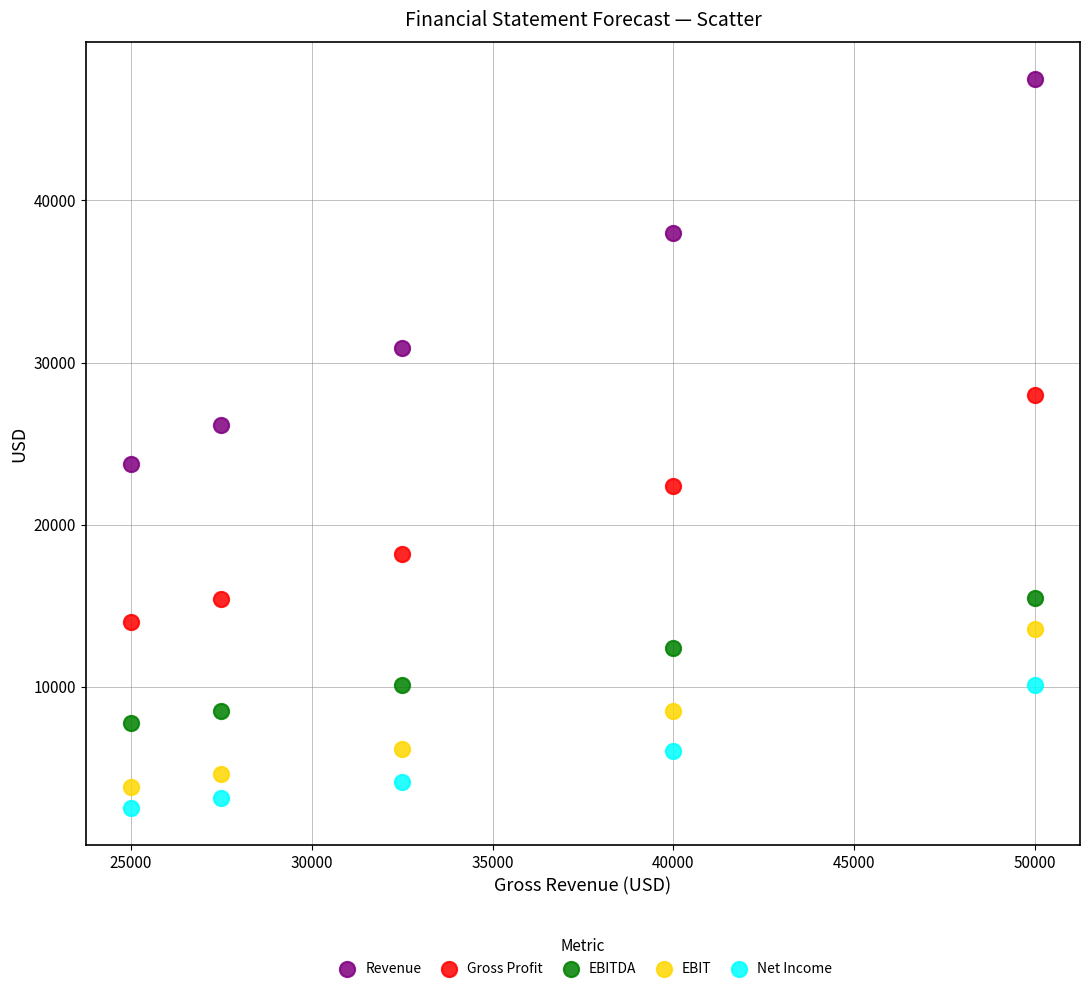

Which series has the largest Y range (max minus min)?

Revenue